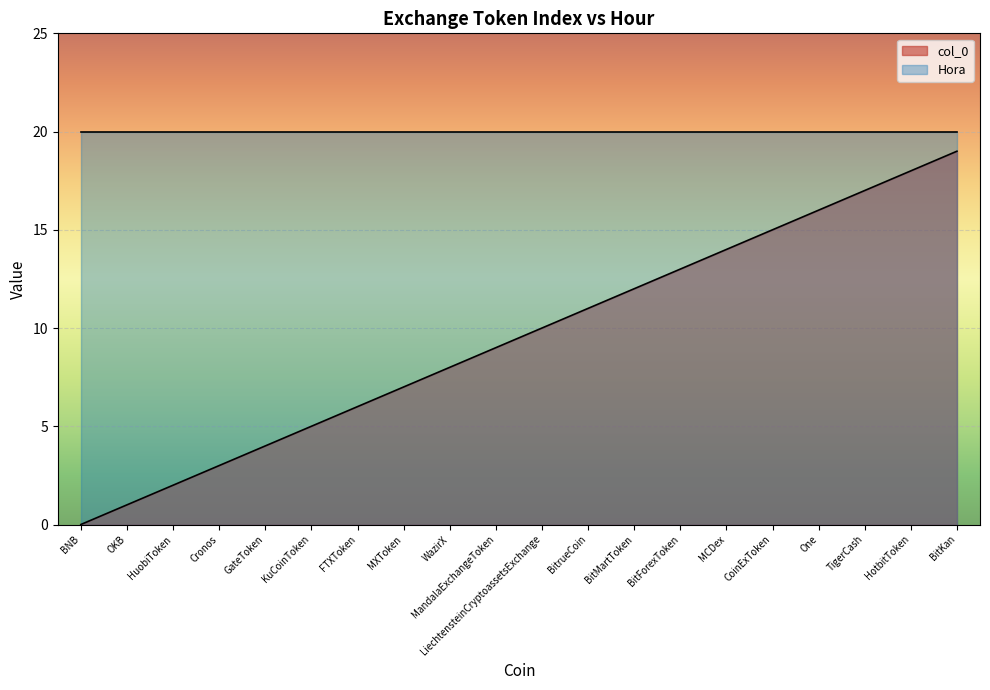

What is the greatest value displayed?

20